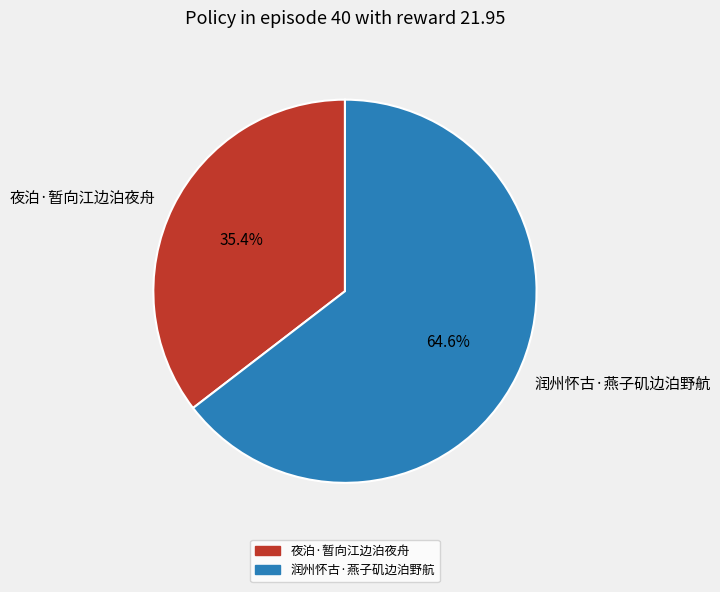

What percentage is NOT represented by 夜泊·暂向江边泊夜舟?

64.6%